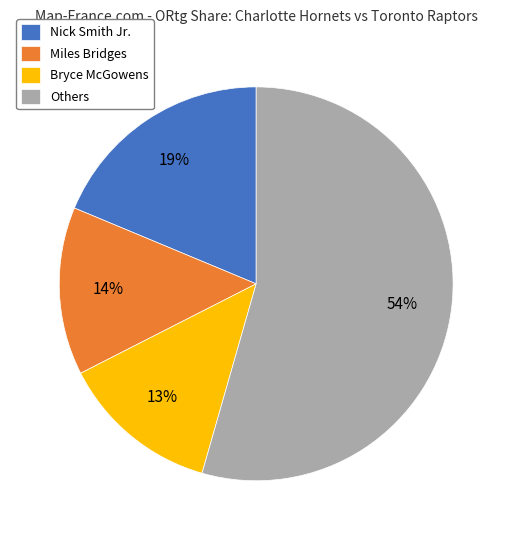

Does any single category account for the majority?

Yes